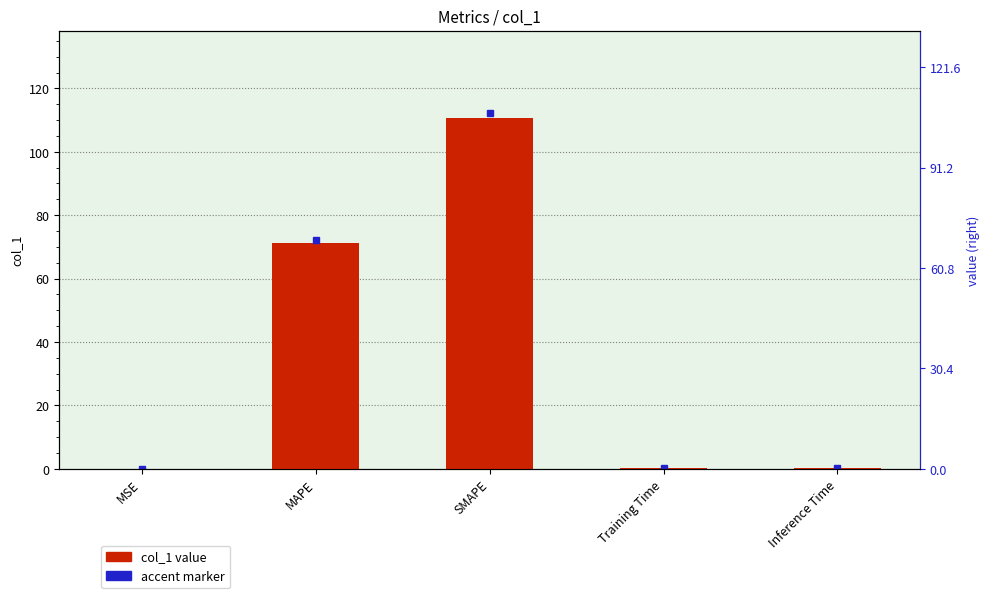

Which has a higher value, MSE or Training Time?

Training Time